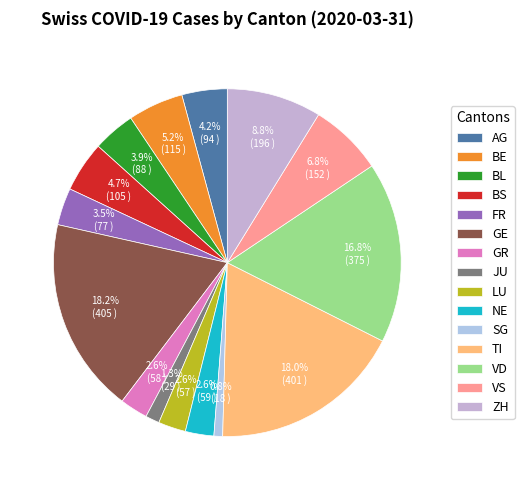

To the nearest percent, what is the combined percentage of VD and GE?

35%